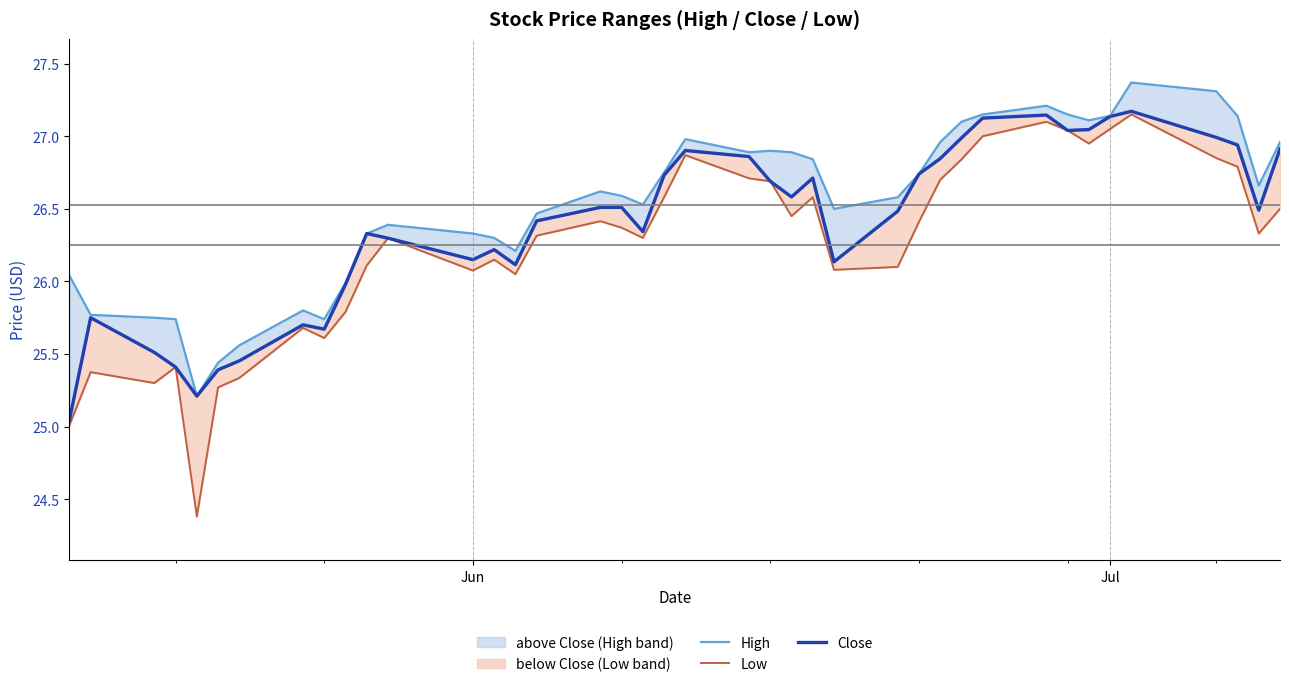

Does the chart have visible grid lines?

No